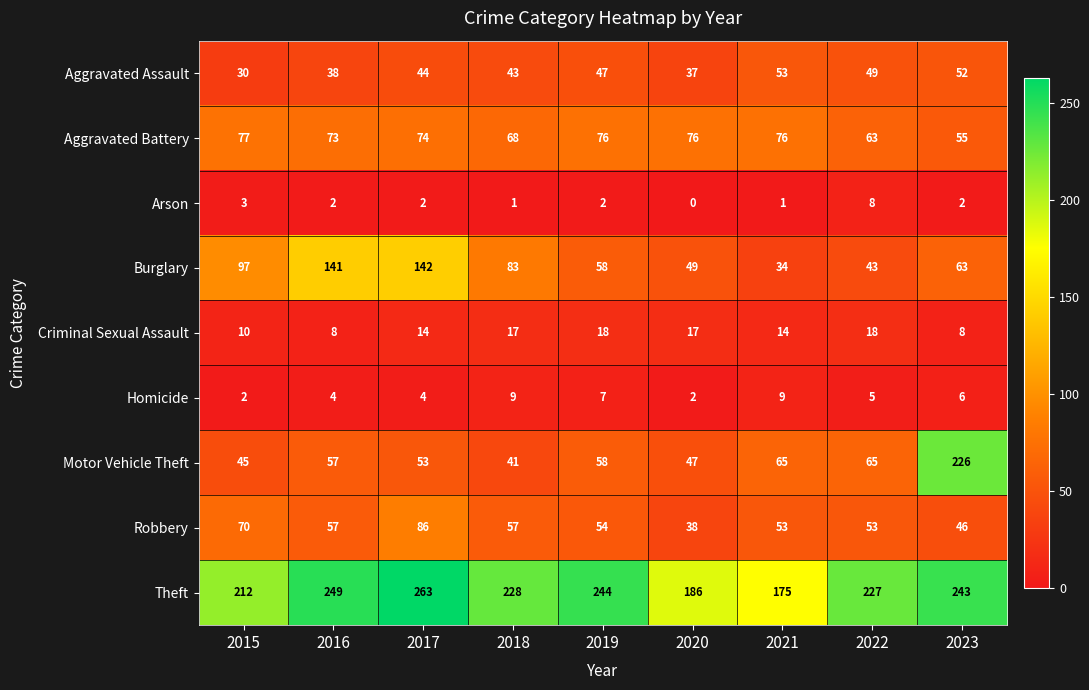

What is the difference between the maximum and minimum values in the Theft series?

88